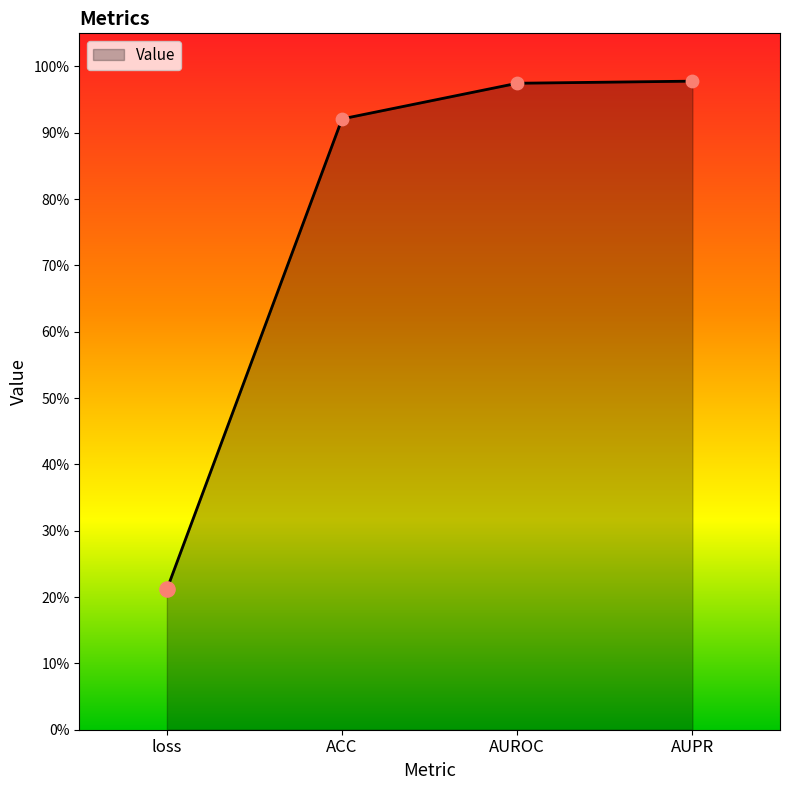

Between AUROC and ACC, which is larger?

AUROC